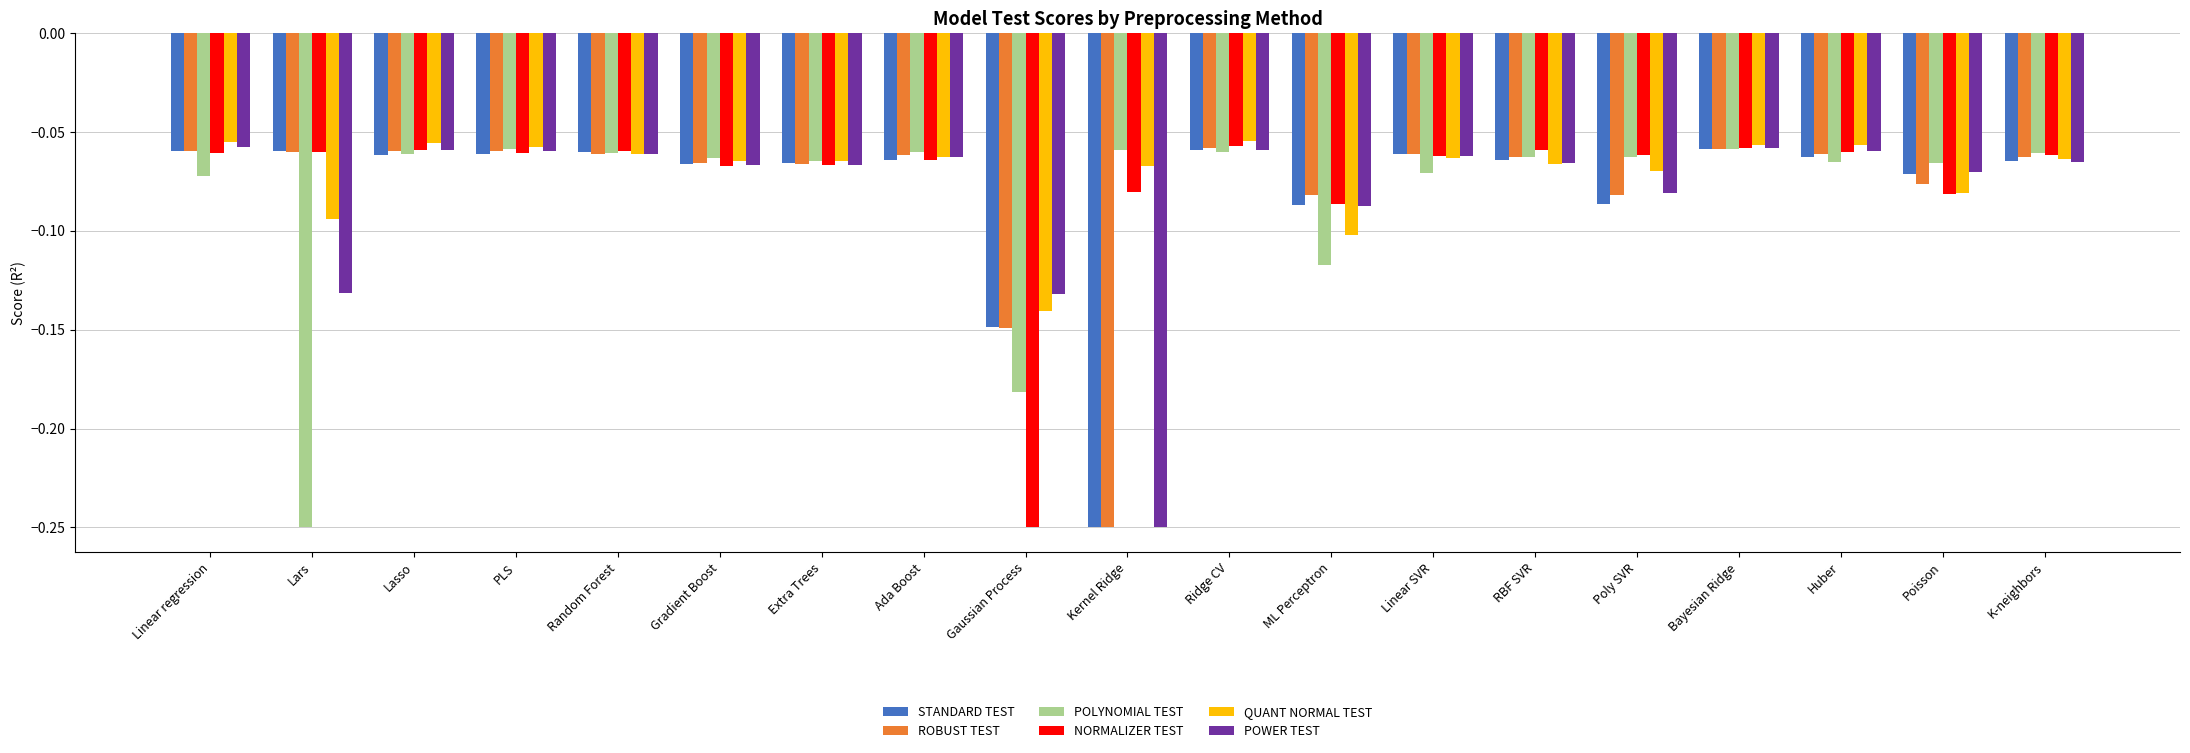

What is the label of the 11th bar from the left?

Ridge CV